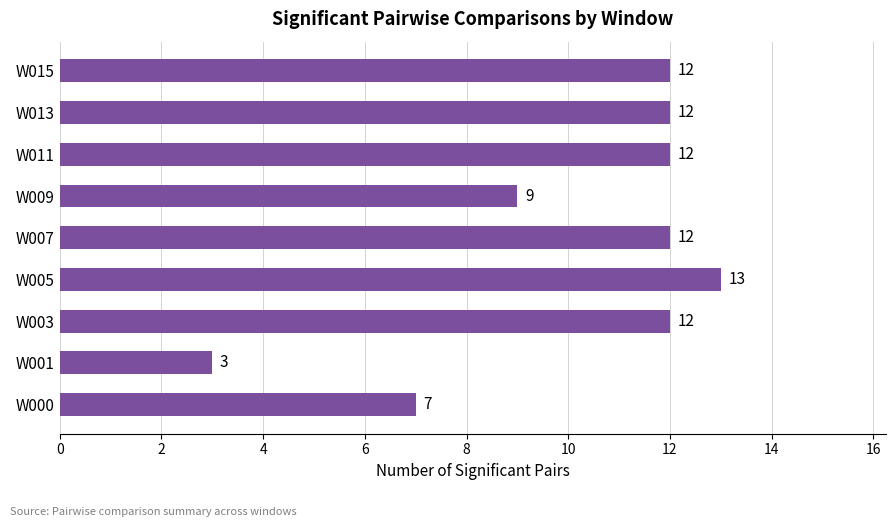

True or false: the data shows 5 at W000.

False